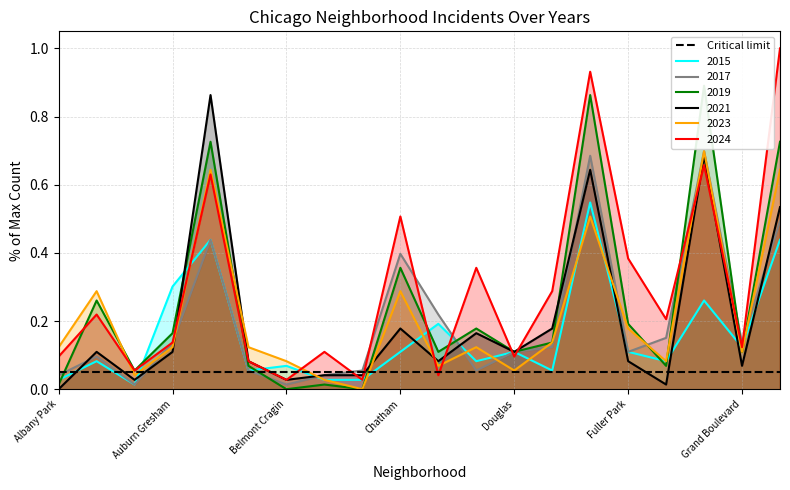

Which series changed the most between Brighton Park and Douglas?

2019